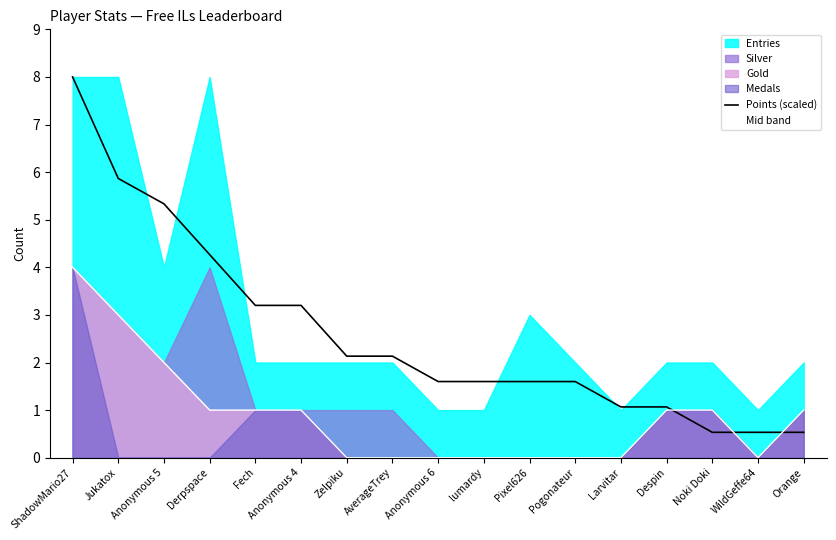

Is the value of Mid band at Larvitar greater than the value of Points (scaled) at lumardy?

No